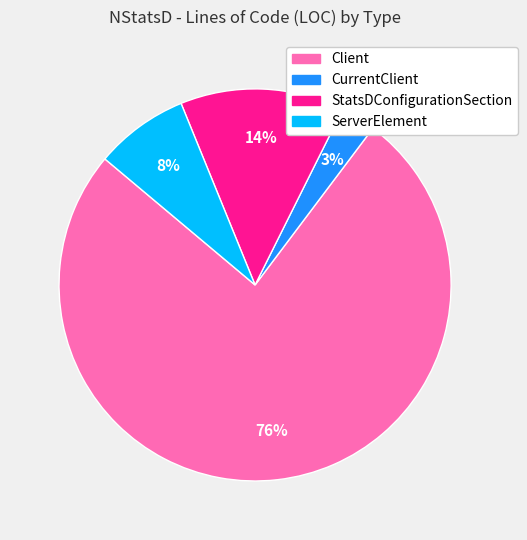

Which slice is the smallest?

CurrentClient